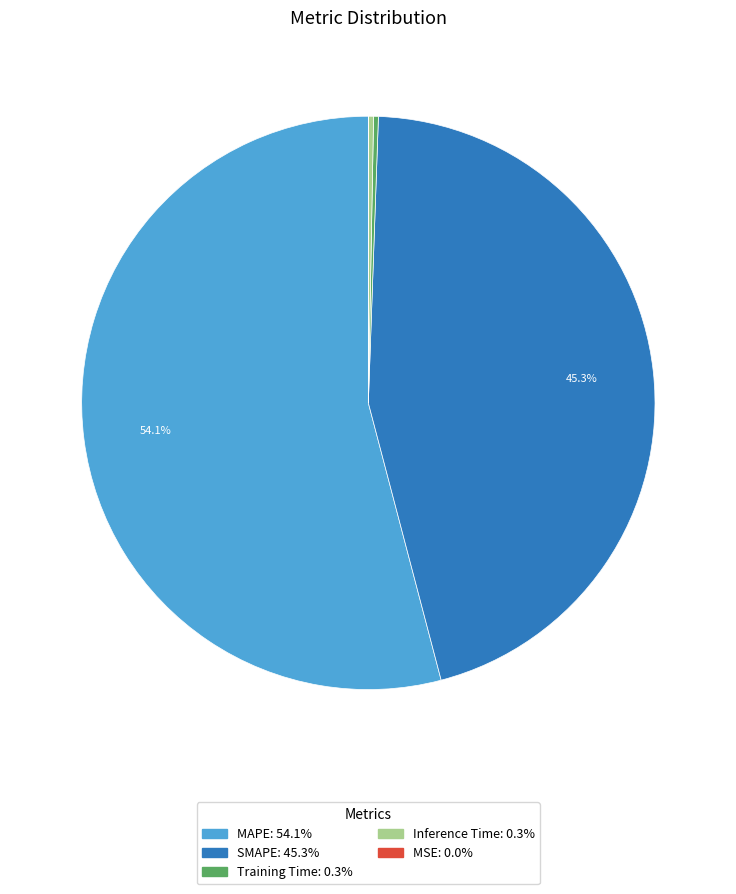

Does Inference Time represent more than half of the total?

No